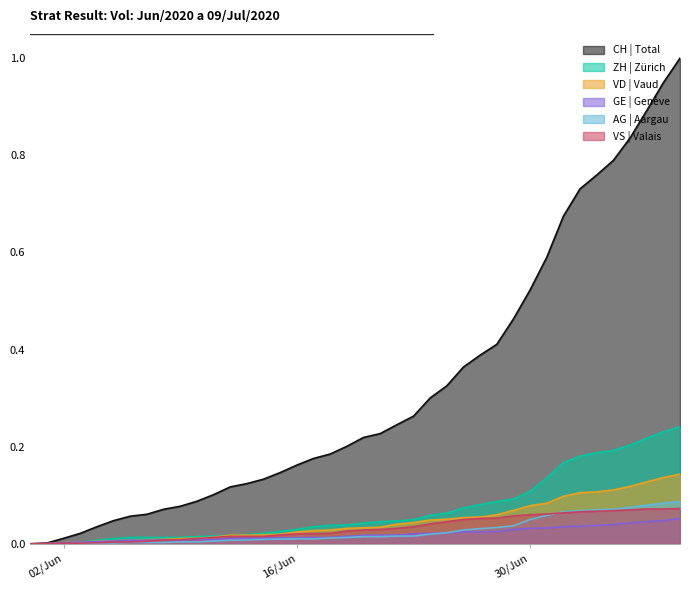

Does the chart display data point markers on the line(s)?

No